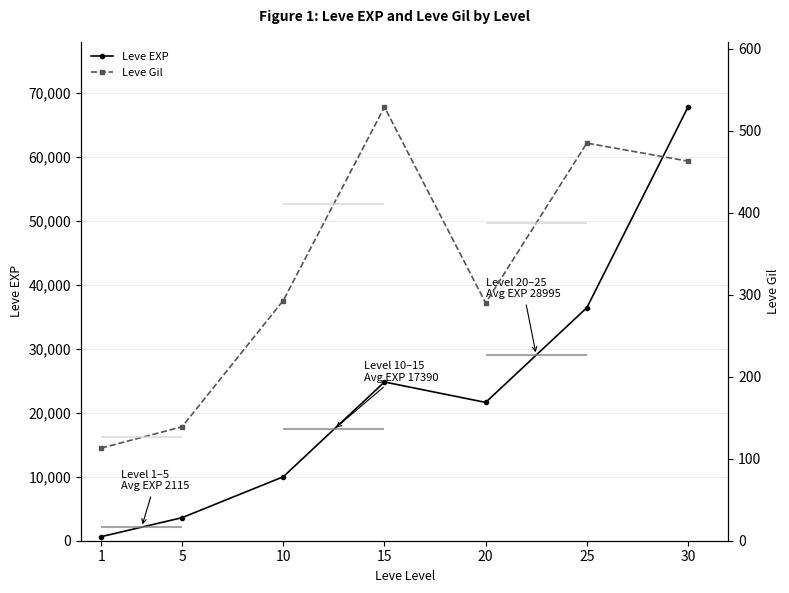

At which category does the chart reach its minimum across all series?

1